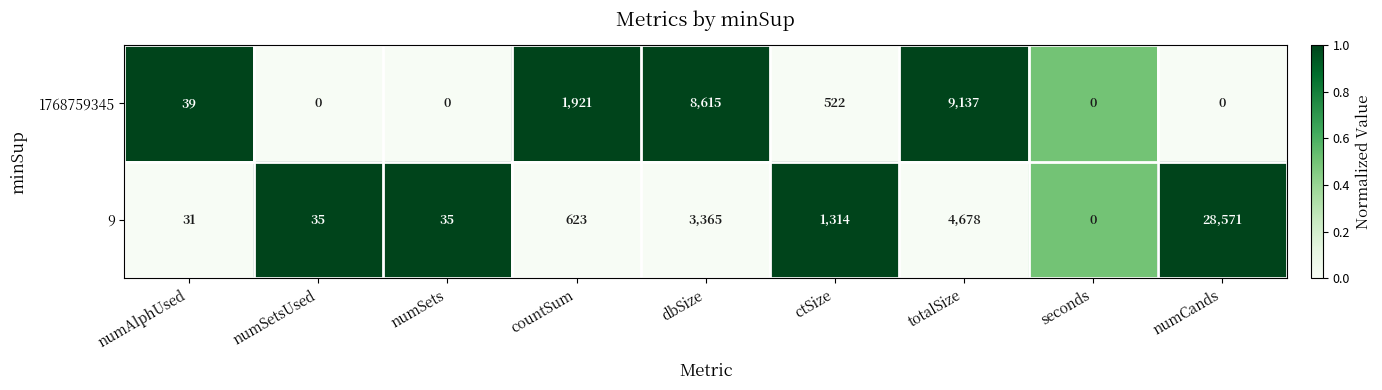

Which series has the largest total across all categories?

9